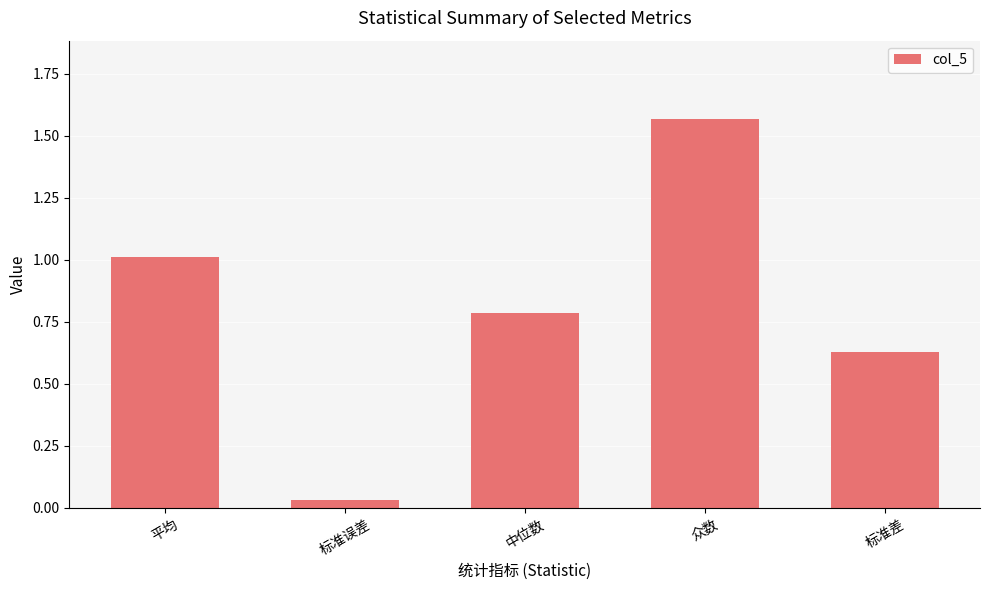

What position from the left is 标准误差?

2